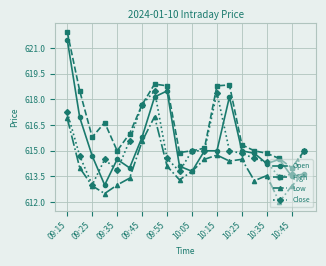

What is the smallest value displayed?

612.0